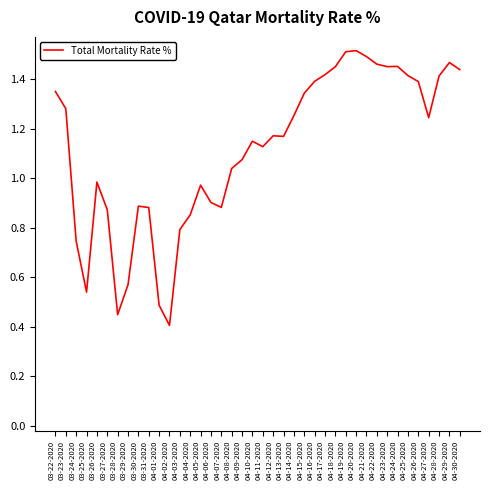

What position from the left is 04-03-2020?

13